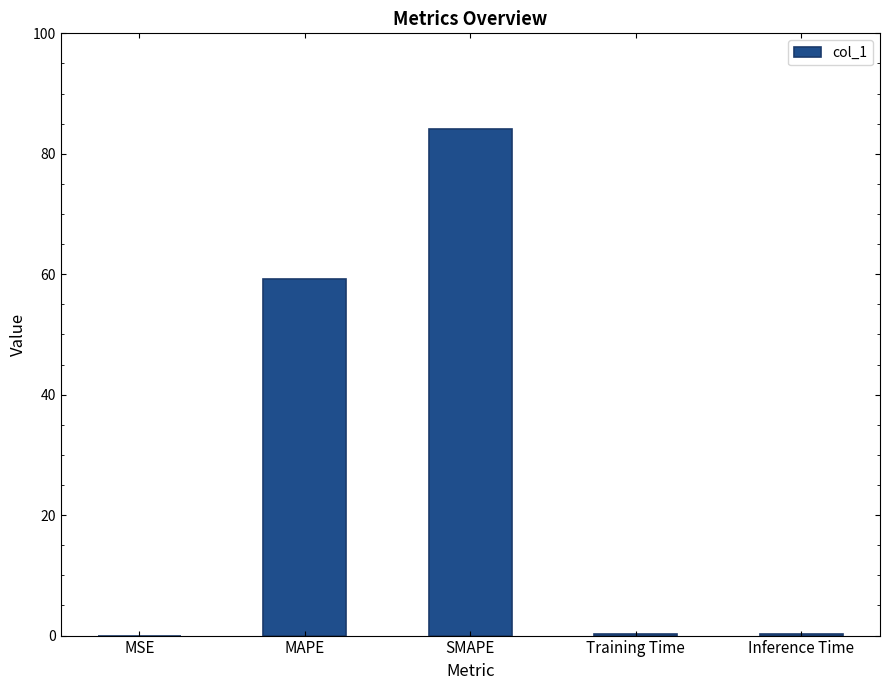

Read the value at SMAPE.

84.1